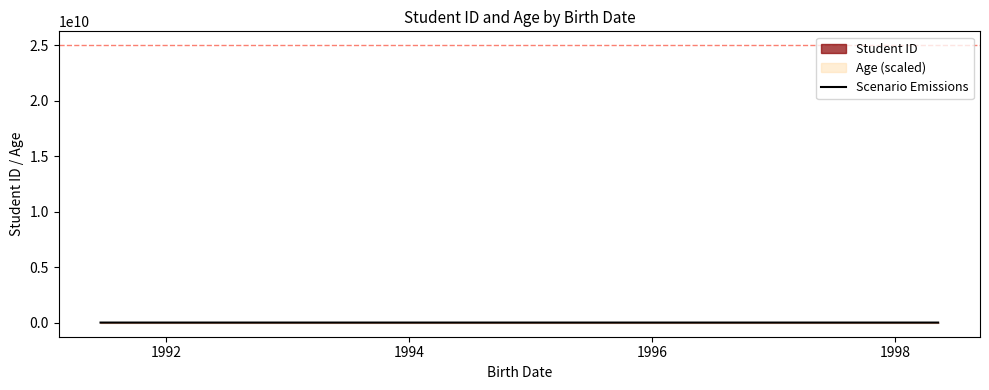

Reading left to right, transcribe all the data shown in this chart.

25010582	25011195	25011190	25018014	25011891	25019408	25017285	25016460	25017367	25015456	25012944	25013750	25016675	25012819	25016020	25010928	25017922	25018576	25018061	25012437	25008738	25016539	25007190	25012794	25010016	25015731	25011994	25014954	25010276	25014751	25008833	25007608	25018702	25018253	25017242	25013450	25011962	25015674	25015625	25014193